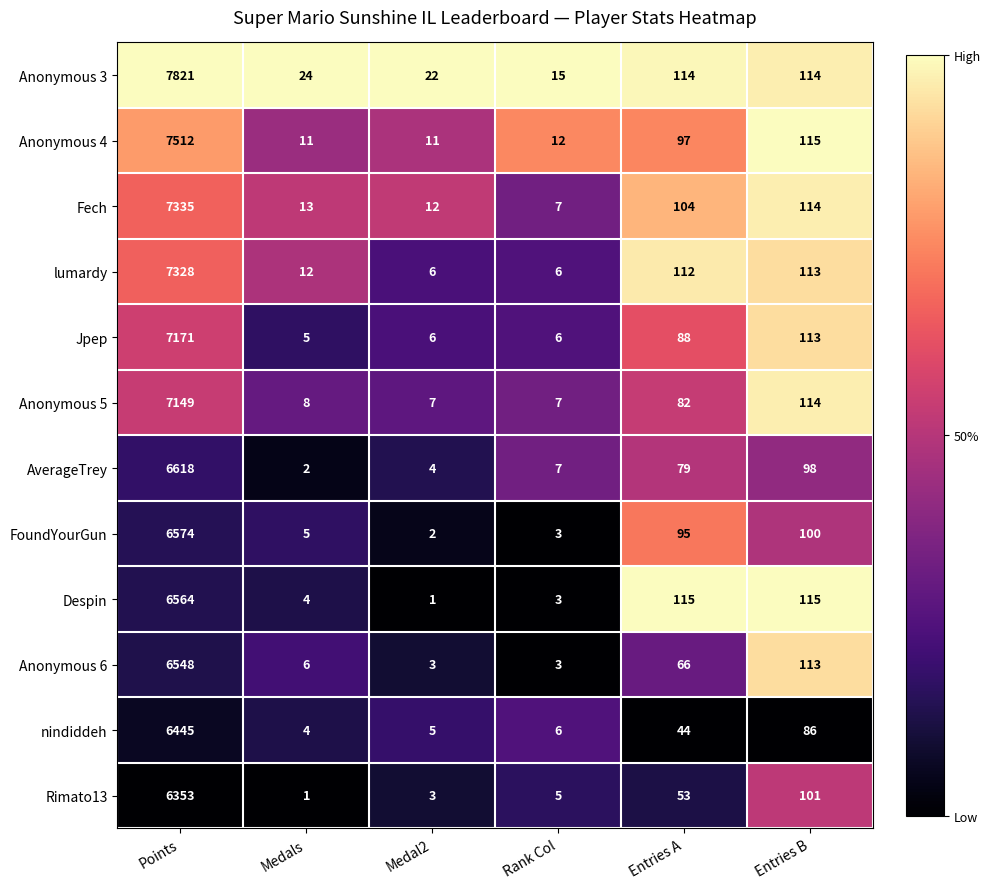

Rank the series by their maximum value, from lowest to highest.

Rimato13, nindiddeh, Anonymous 6, Despin, FoundYourGun, AverageTrey, Anonymous 5, Jpep, lumardy, Fech, Anonymous 4, Anonymous 3